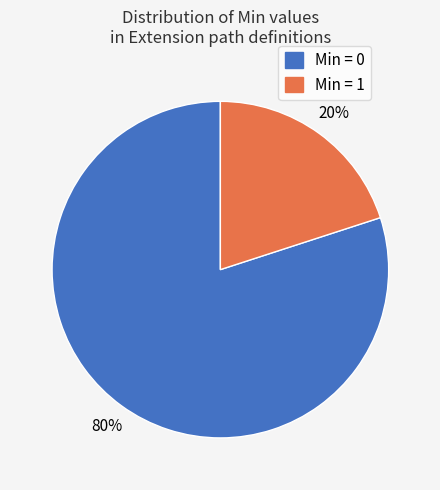

How many slices are in this pie chart?

2